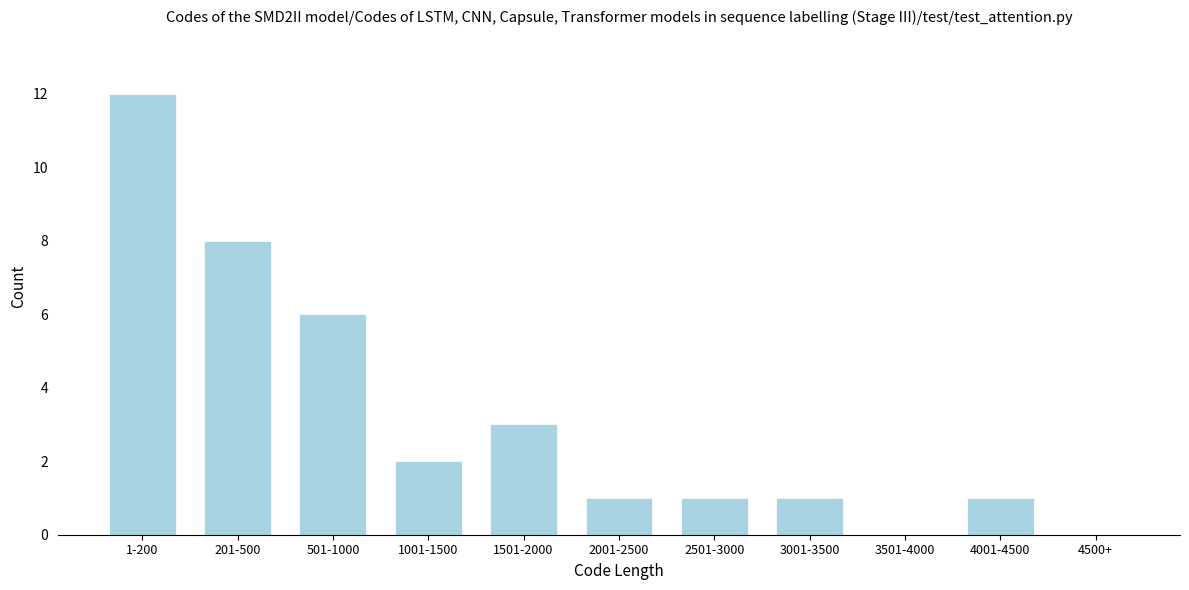

Reading right to left, extract all data points from this chart.

4500+=0	4001-4500=1	3501-4000=0	3001-3500=1	2501-3000=1	2001-2500=1	1501-2000=3	1001-1500=2	501-1000=6	201-500=8	1-200=12